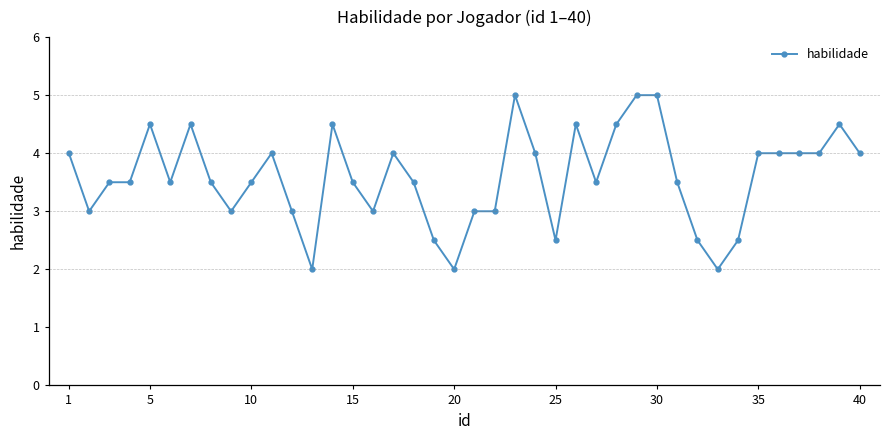

What is the difference between the maximum and minimum values?

3.0